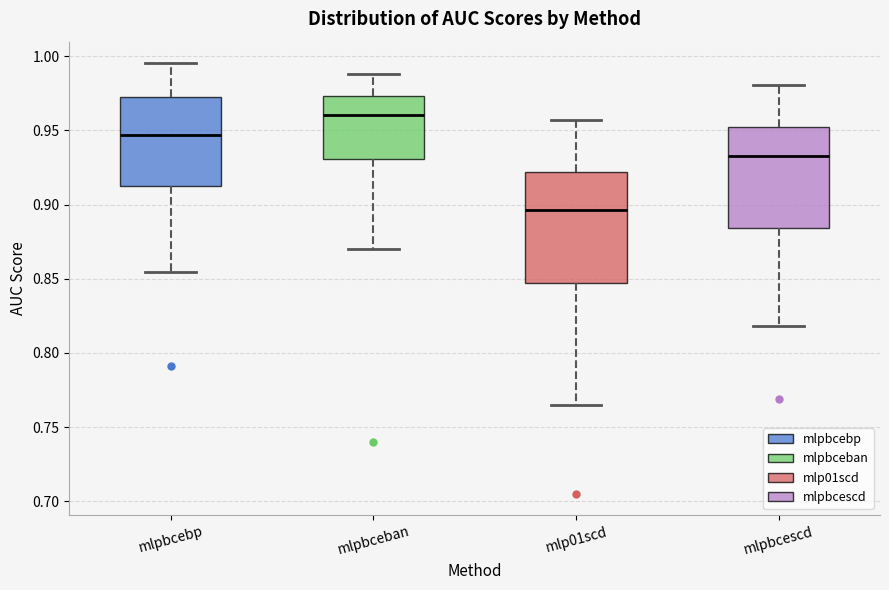

Reading left to right, transcribe this box plot: for each box, give where its median line is, the range the box spans, and where its two whiskers end, as read against the y-axis. The values are not printed on the chart, so give them approximately, as read against the axis.

mlpbcebp: median 0.945, box 0.915 to 0.975, whiskers 0.855 to 0.995
mlpbceban: median 0.960, box 0.930 to 0.975, whiskers 0.870 to 0.990
mlp01scd: median 0.895, box 0.845 to 0.920, whiskers 0.765 to 0.955
mlpbcescd: median 0.930, box 0.885 to 0.950, whiskers 0.820 to 0.980